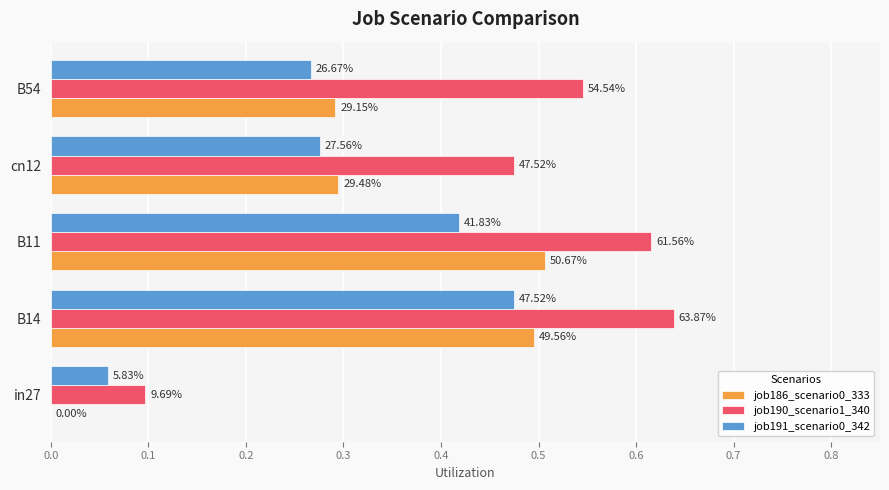

Which series has the largest range (max minus min)?

job190_scenario1_340